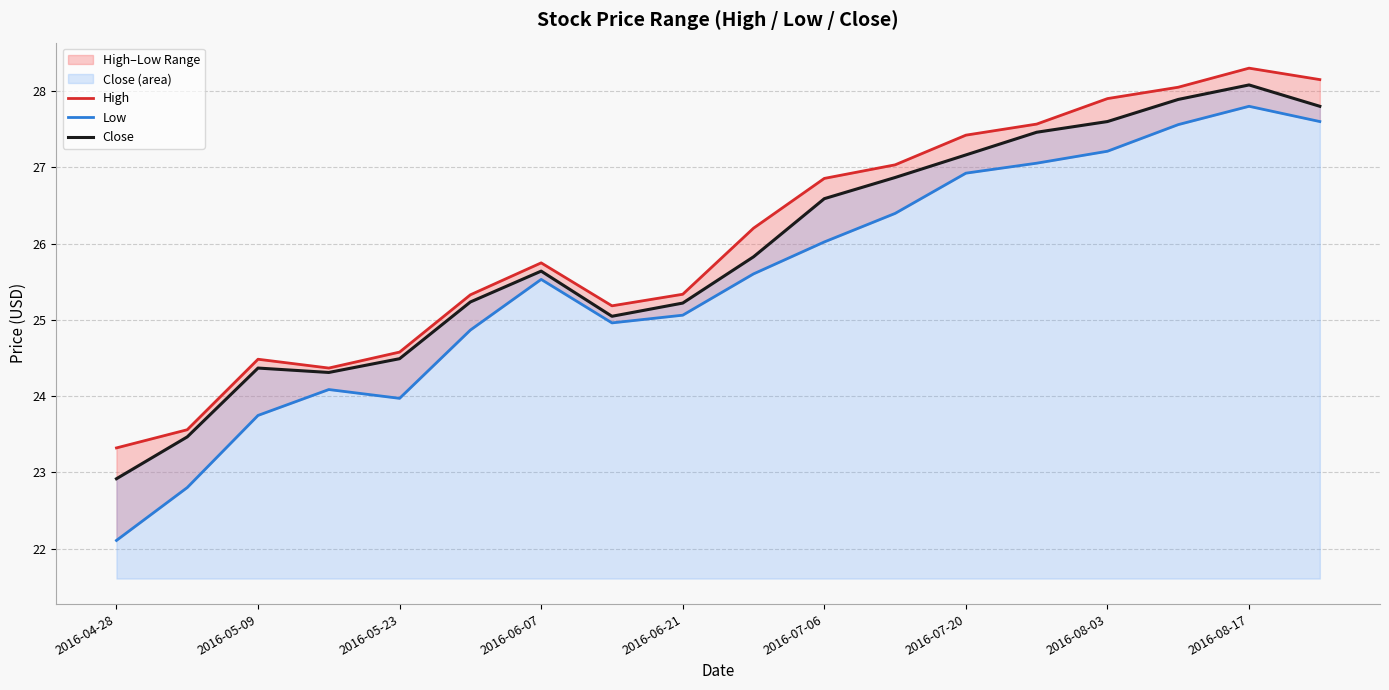

Which label corresponds to the smallest value in the chart?

2016-04-28